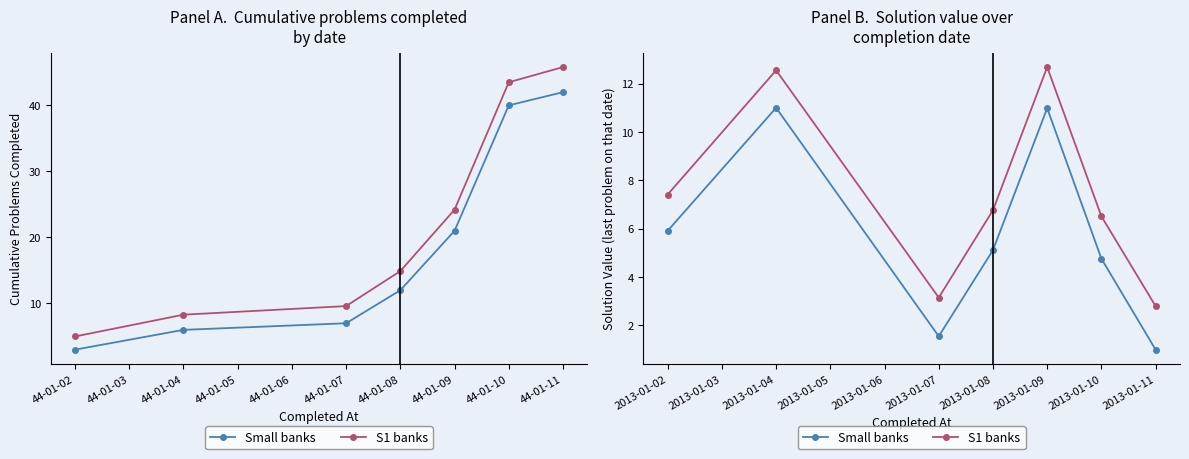

True or false: Small banks has a value of 0.7 at 2013-01-07.

False